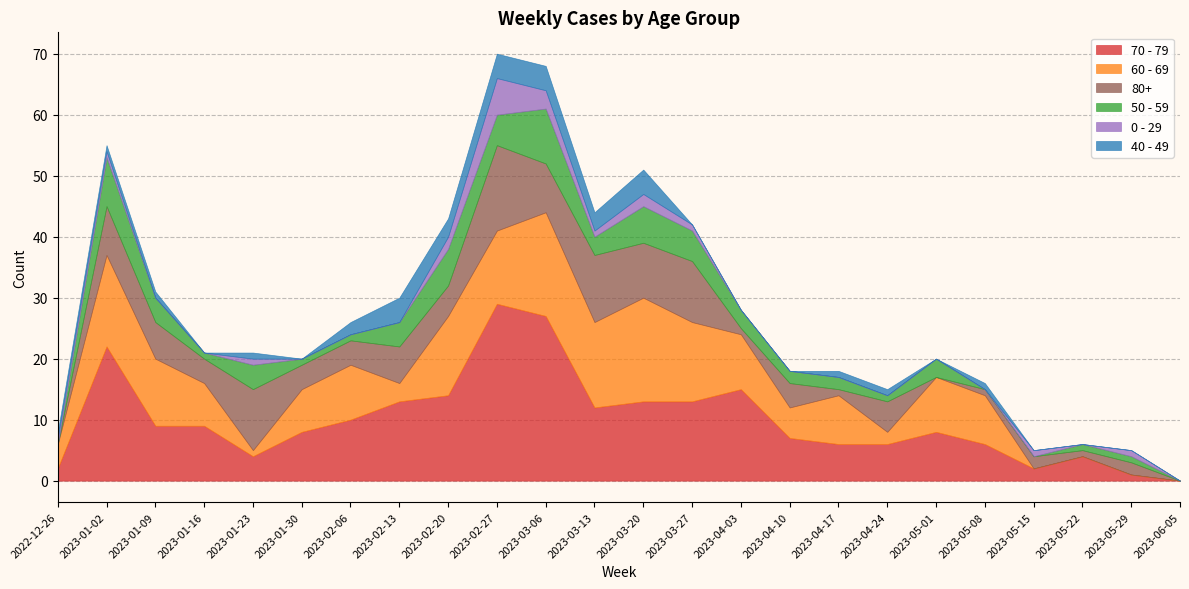

Which series ends up on top after the final intersection of 40 - 49 and 80+?

80+